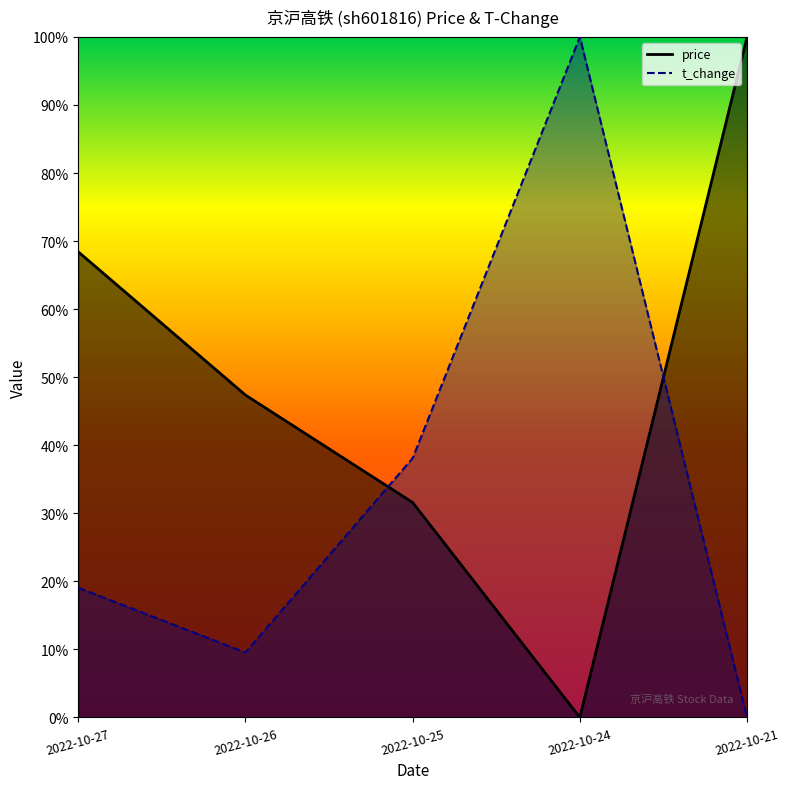

At 2022-10-27, list the series in order from largest to smallest.

price, t_change